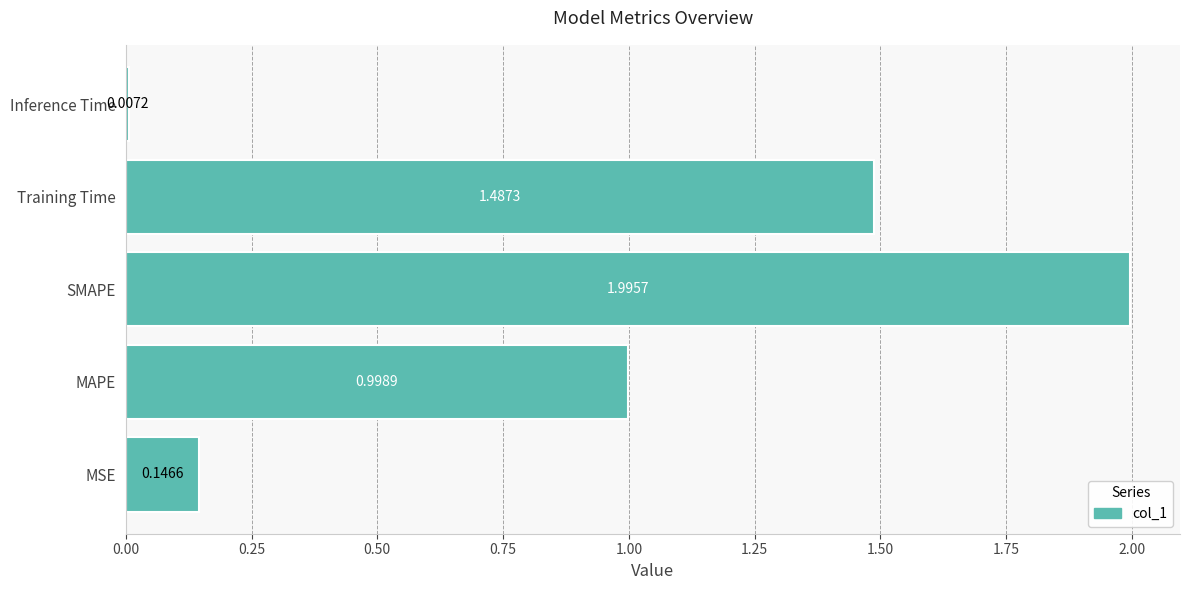

Rank the categories by value from highest to lowest.

SMAPE, Training Time, MAPE, MSE, Inference Time